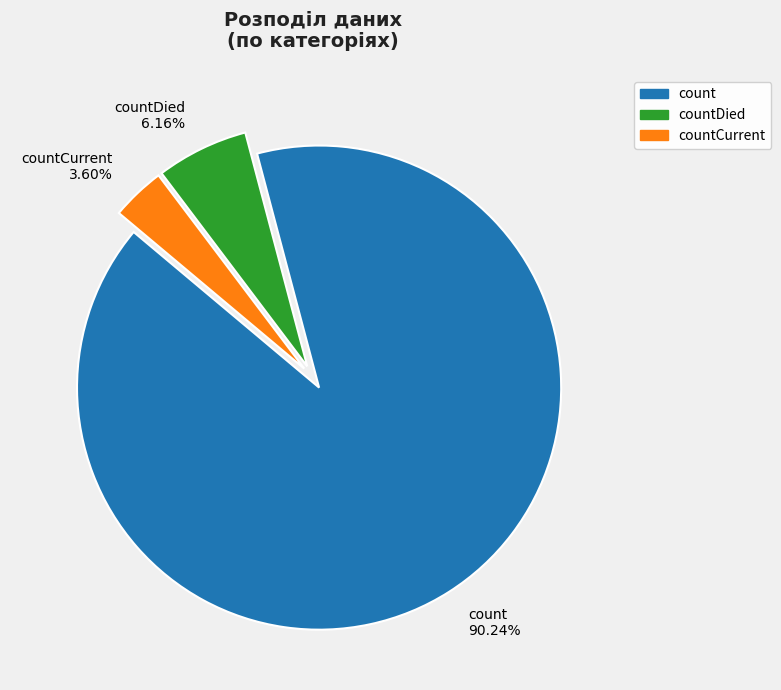

To the nearest percent, what is the difference between the largest and smallest slice percentages?

87%